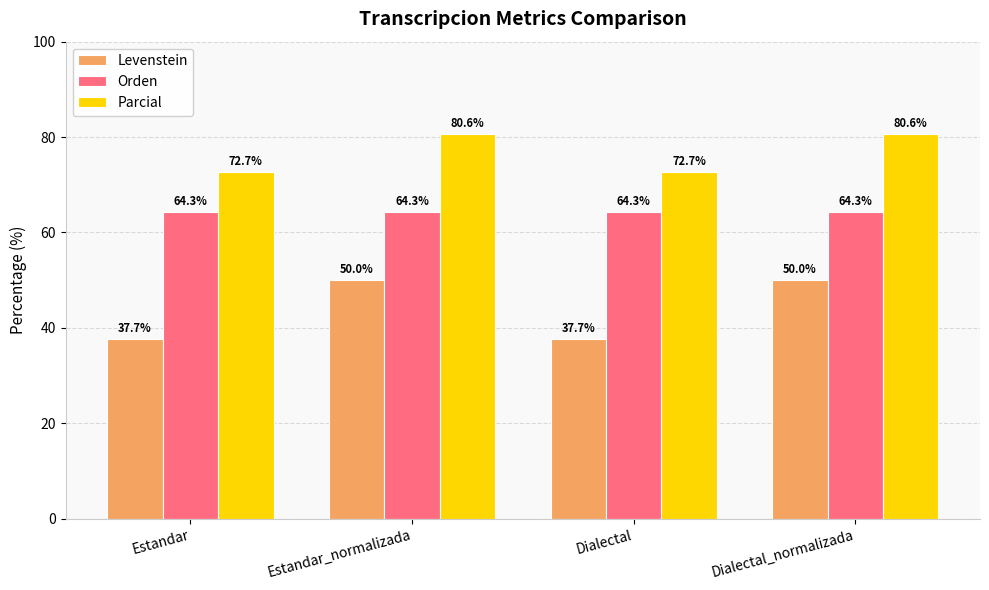

How many categories are shown in the chart?

4